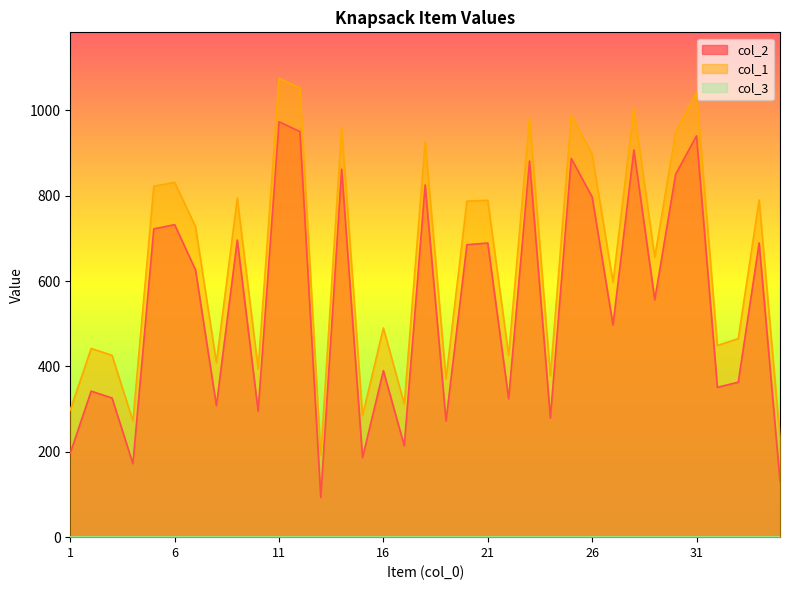

Which category has the highest value across all series?

11